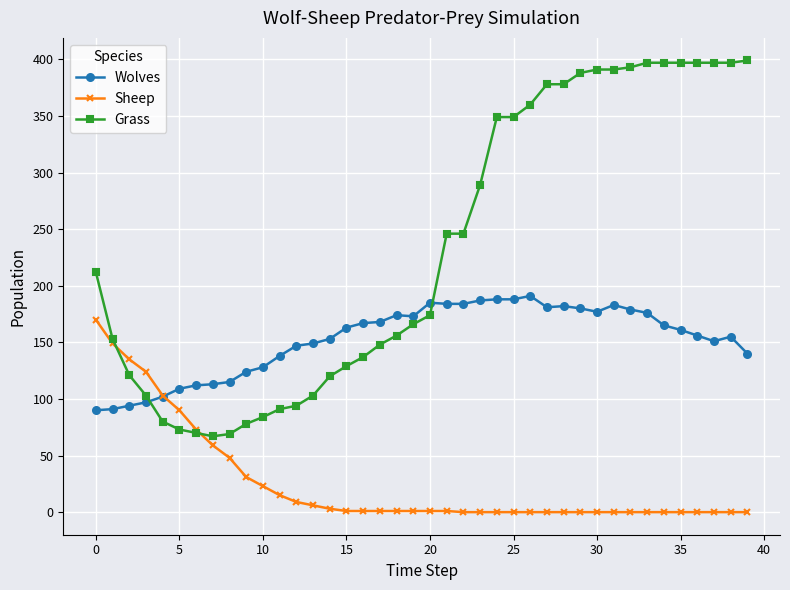

Count the number of categories in the chart.

40